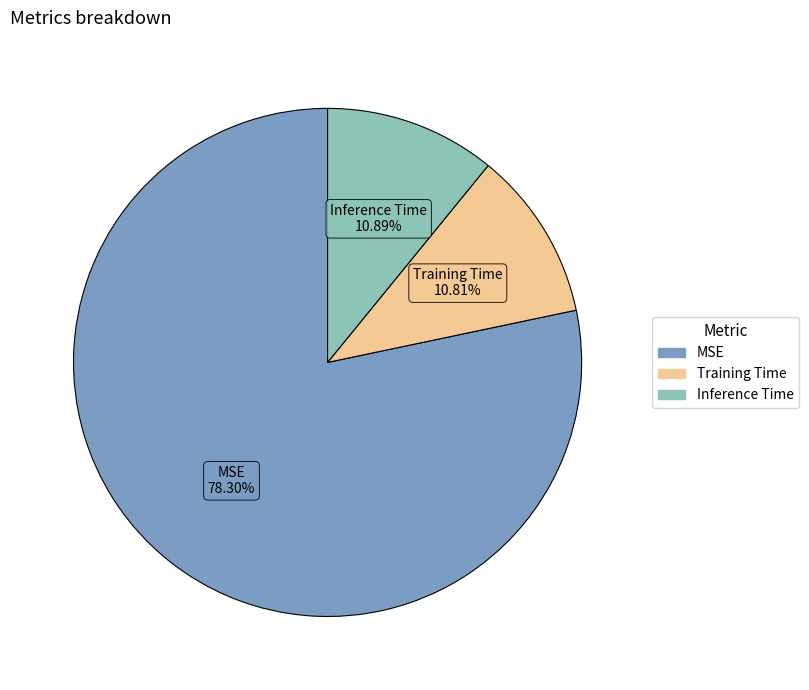

Count the number of slices in the pie.

3